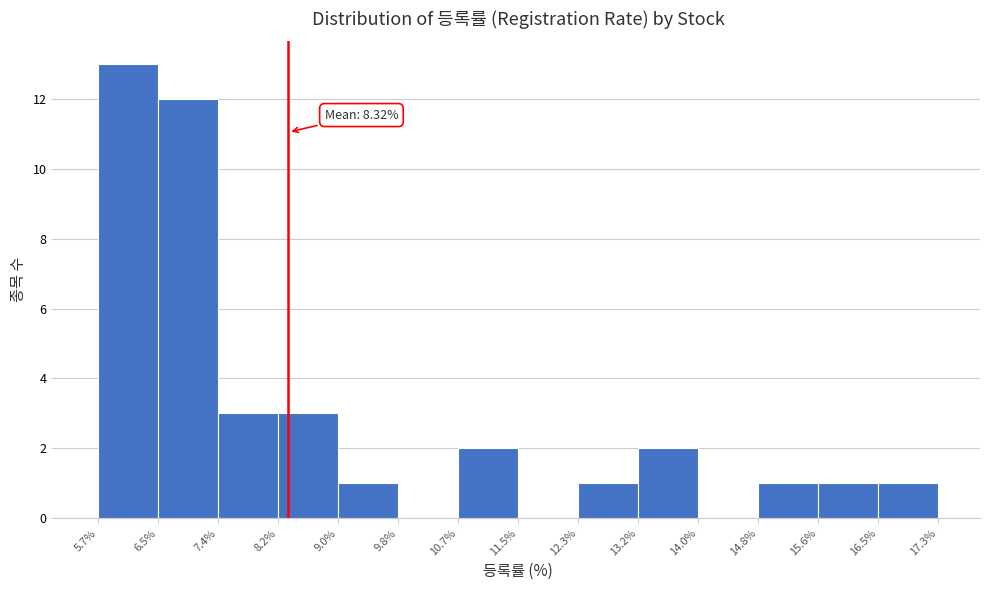

Which range on the x-axis has the tallest bar?

5.7% to 6.5%